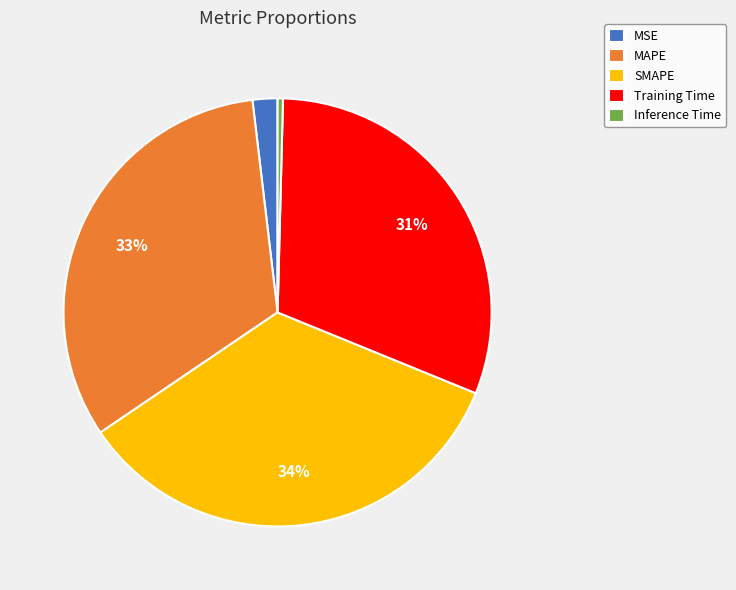

To the nearest percent, what percentage of the pie is Training Time?

31%